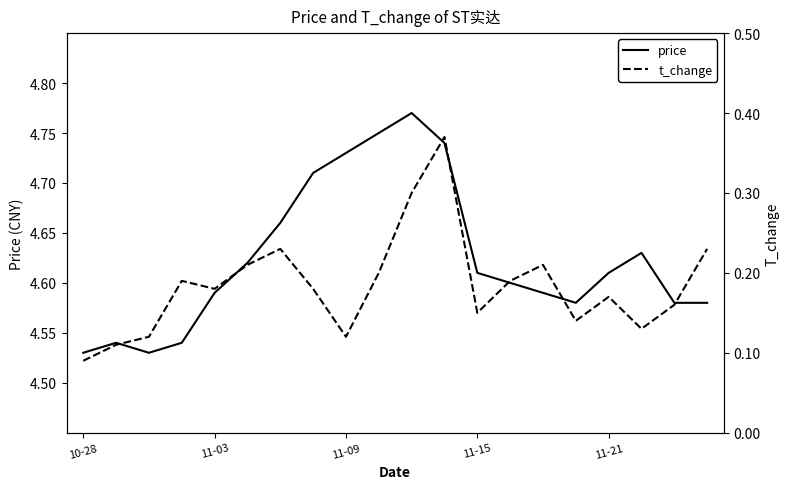

The value of price at 11-09 is 6.9. True or false?

False